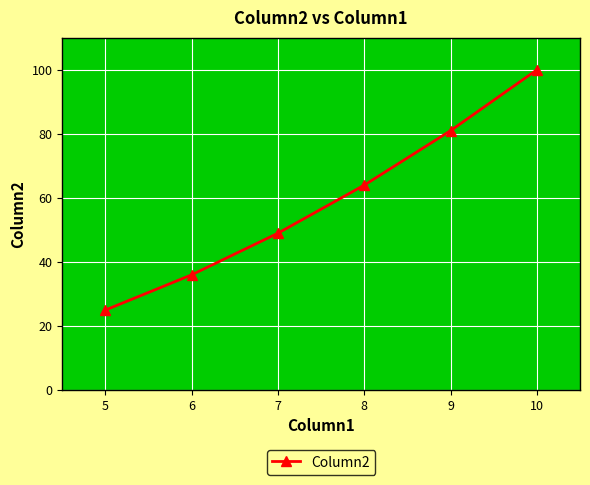

What is the minimum value shown in the chart?

25